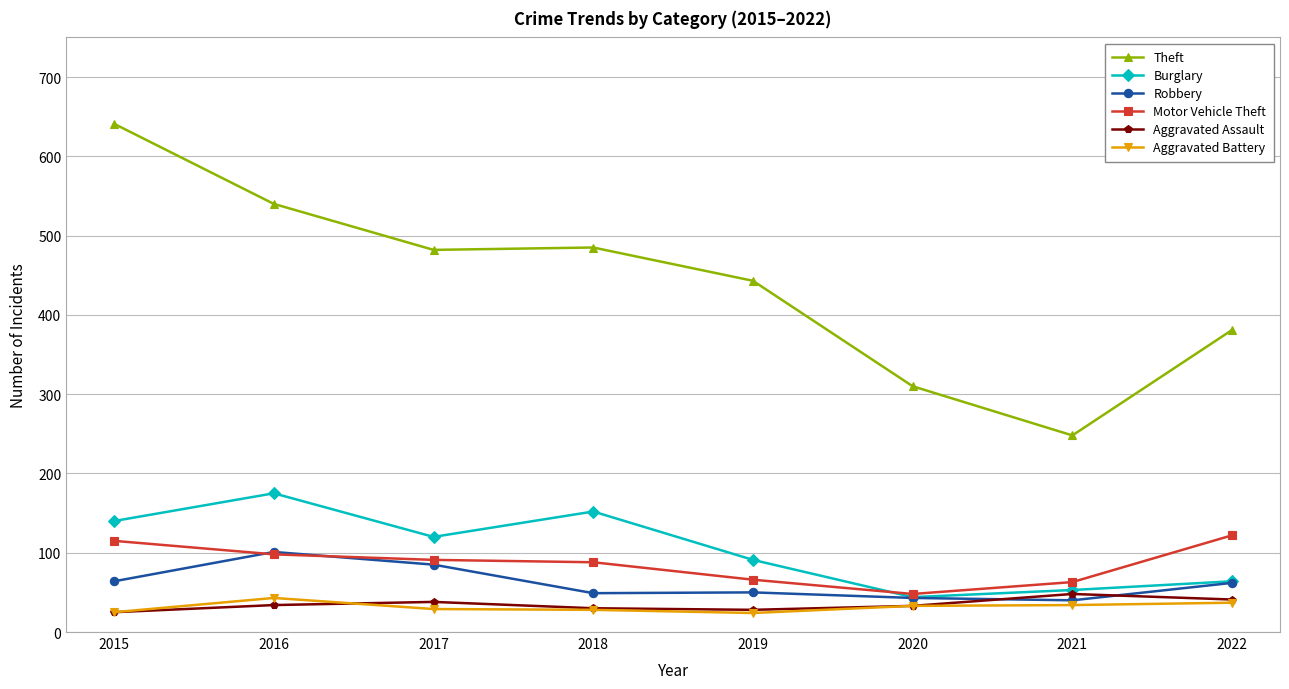

How many data points in Motor Vehicle Theft are less than 91?

4